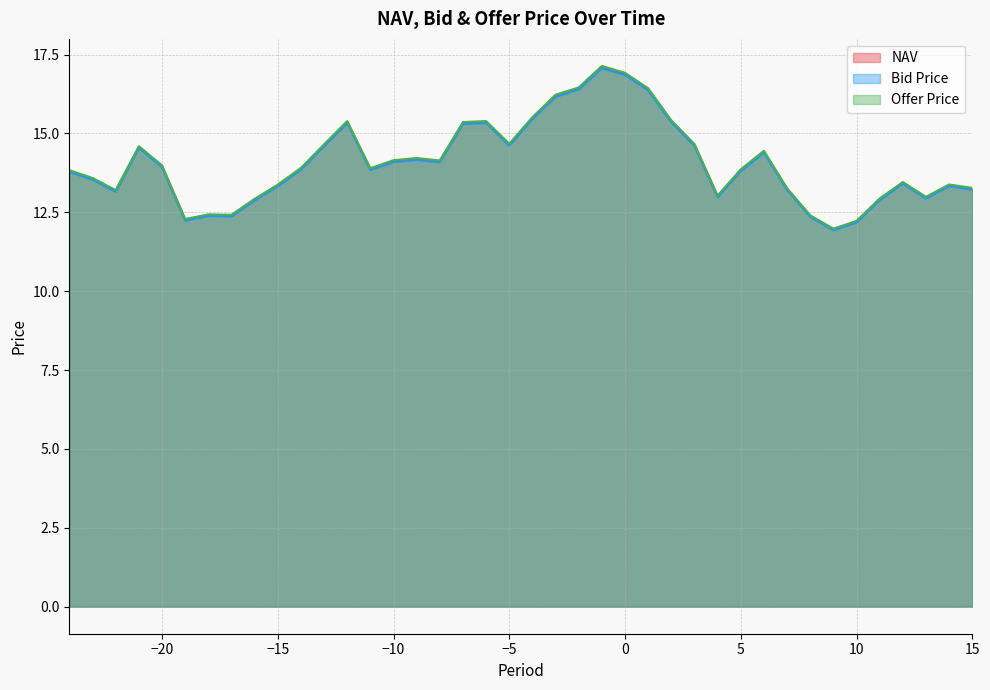

Where does the Bid Price series first go above 13?

-24